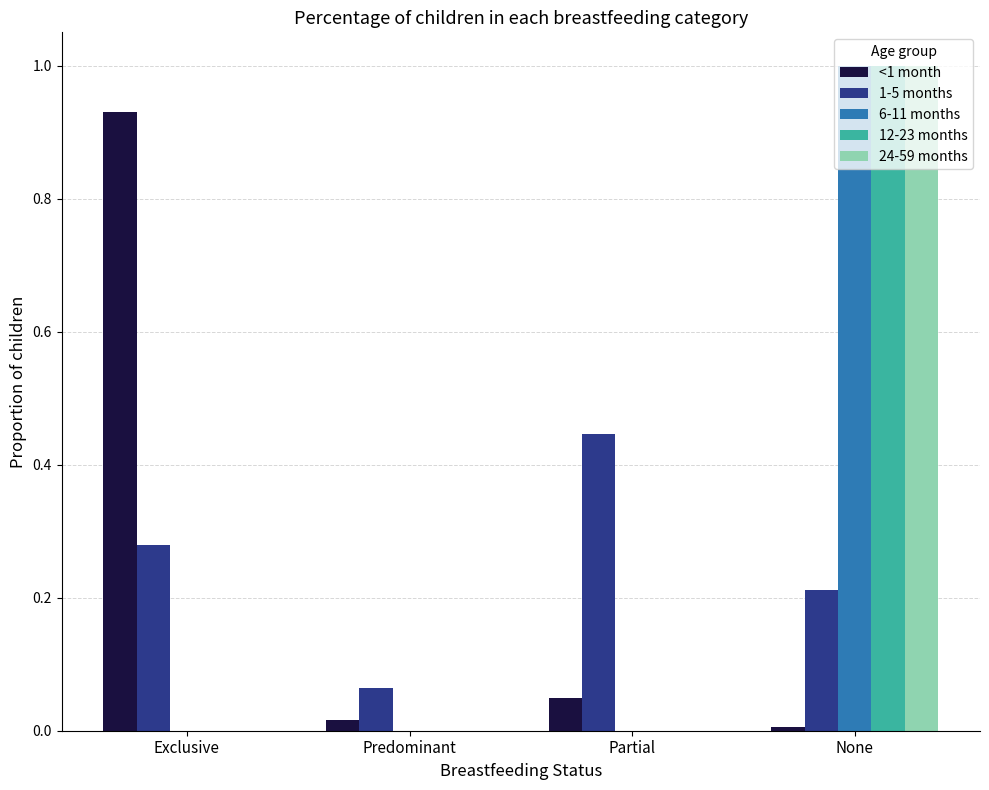

True or false: 6-11 months has a value of -0.4 at Exclusive.

False